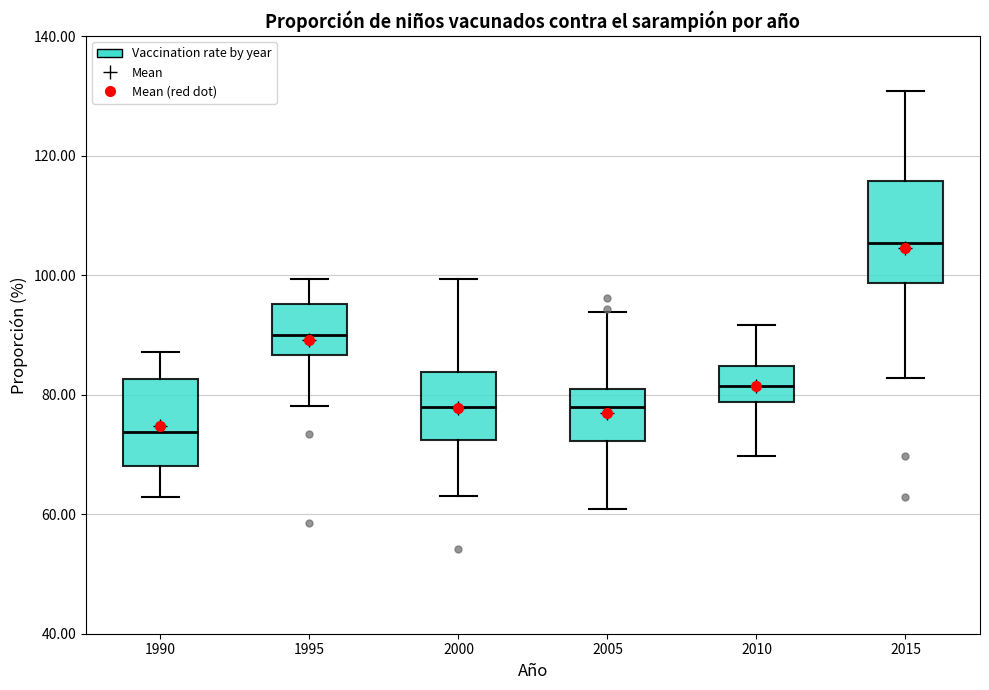

Reading left to right, transcribe this box plot: for each box, give where its median line is, the range the box spans, and where its two whiskers end, as read against the y-axis. The values are not printed on the chart, so give them approximately, as read against the axis.

1990: median 74, box 68 to 82, whiskers 62 to 88
1995: median 90, box 86 to 96, whiskers 78 to 100
2000: median 78, box 72 to 84, whiskers 64 to 100
2005: median 78, box 72 to 82, whiskers 60 to 94
2010: median 82, box 78 to 84, whiskers 70 to 92
2015: median 106, box 98 to 116, whiskers 82 to 130